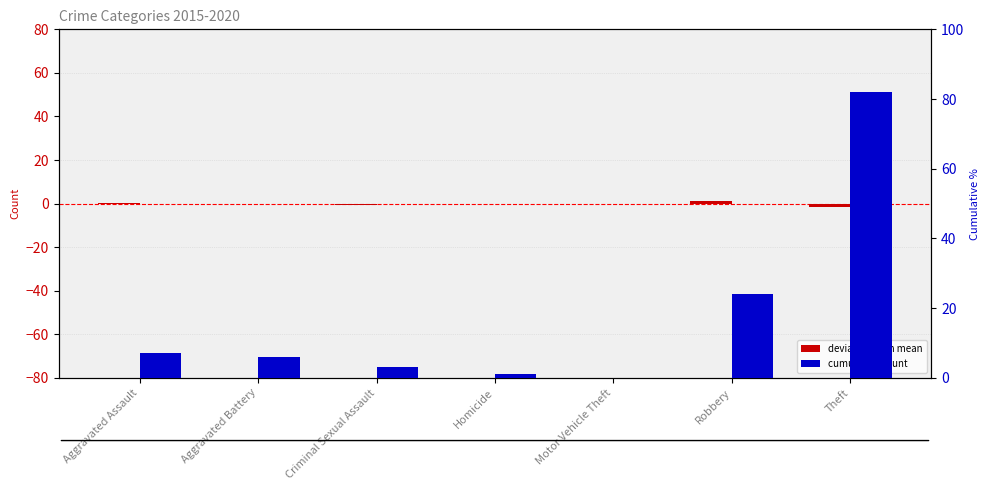

What is the difference between the deviation from mean values at Aggravated Assault and Robbery?

0.8